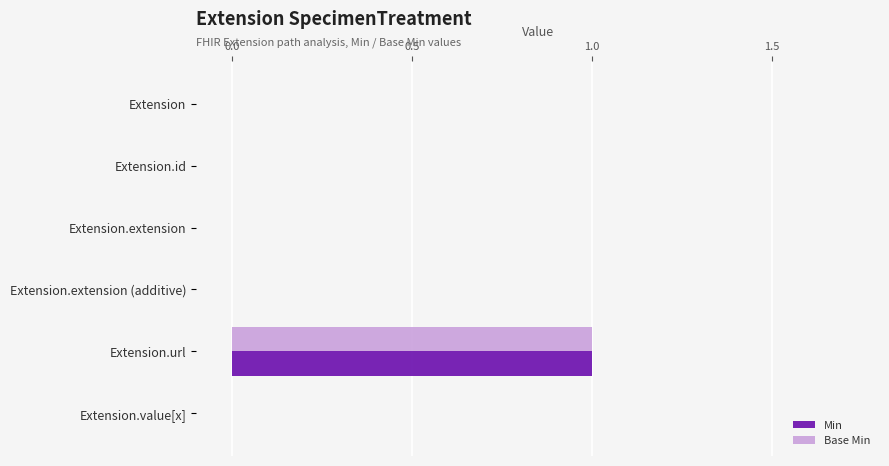

Count the Min values in the range 0 to 1.

6